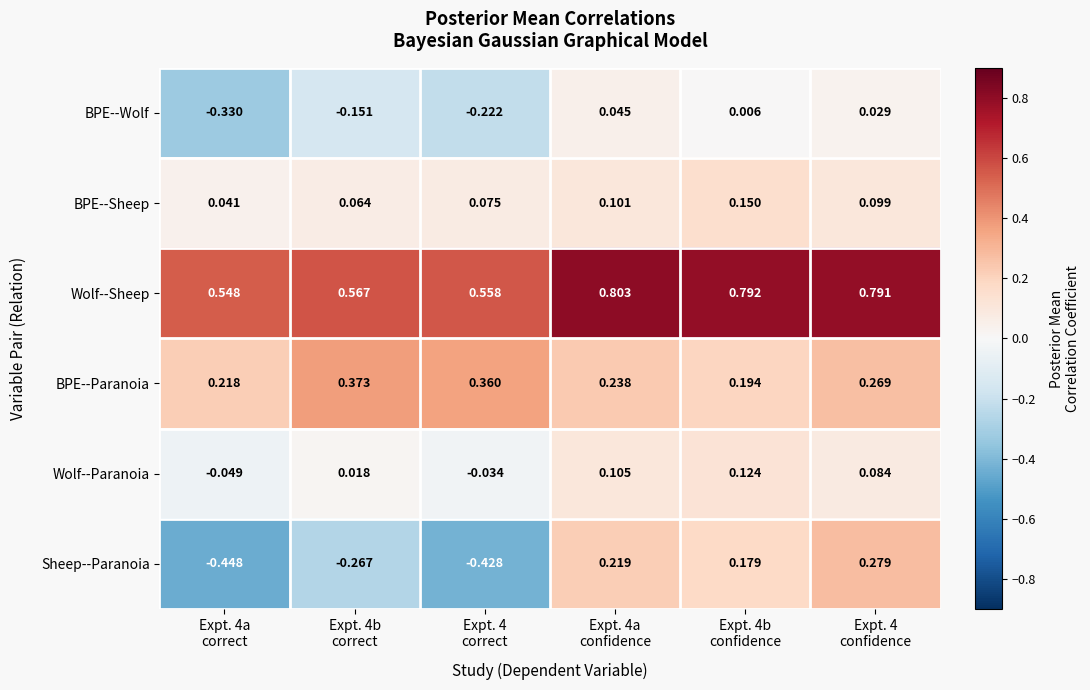

Which series has the largest total across all categories?

Wolf--Sheep